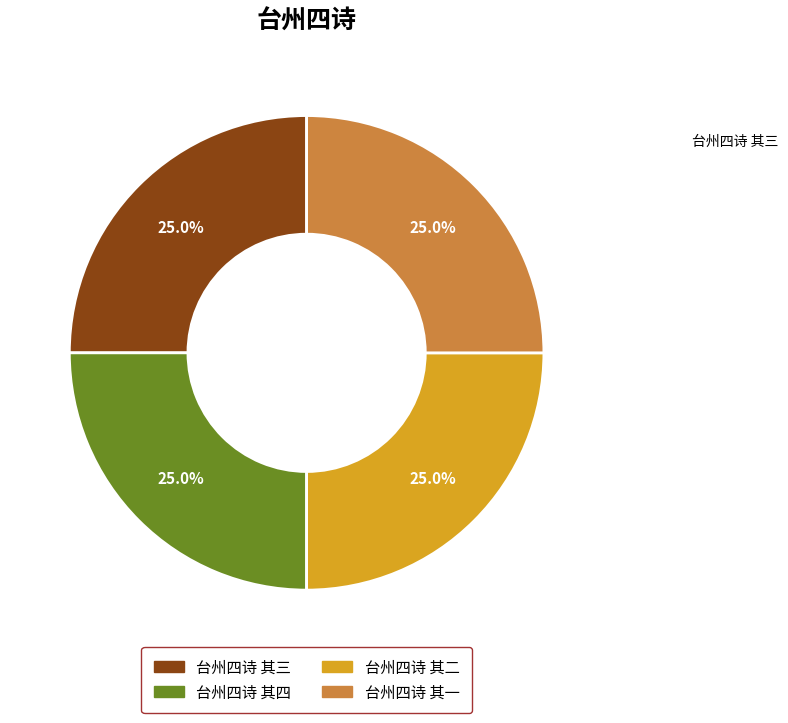

Does any single category account for the majority?

No